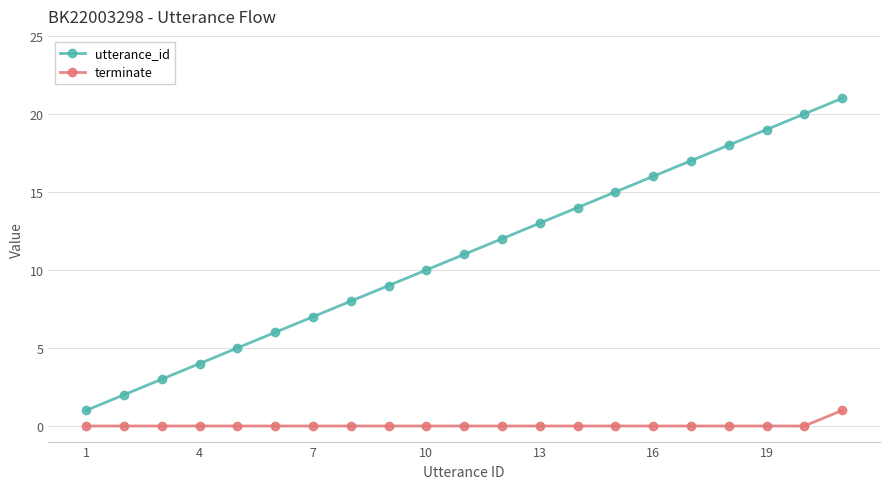

What is the difference between the maximum and minimum values in the utterance_id series?

20